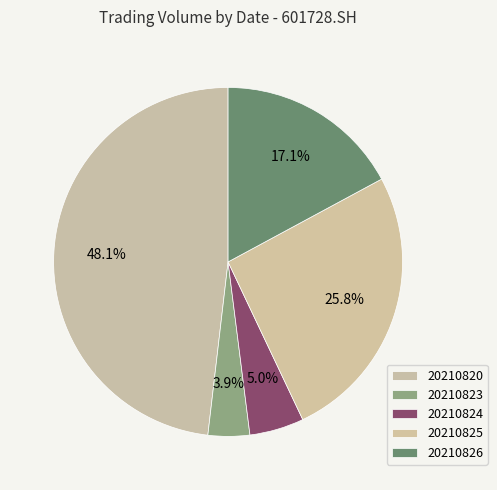

Does 20210825 account for over 50% of the chart?

No